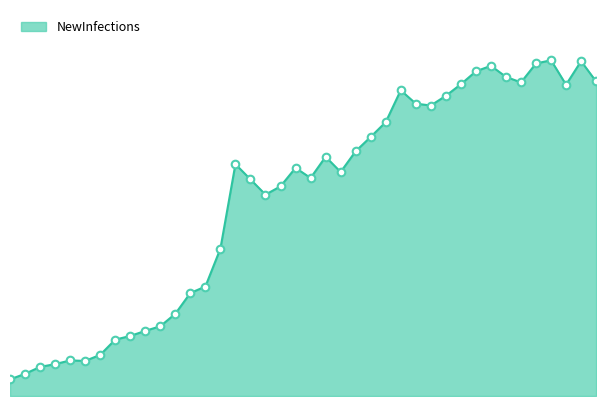

Is this an area chart (filled region under the line)?

Yes